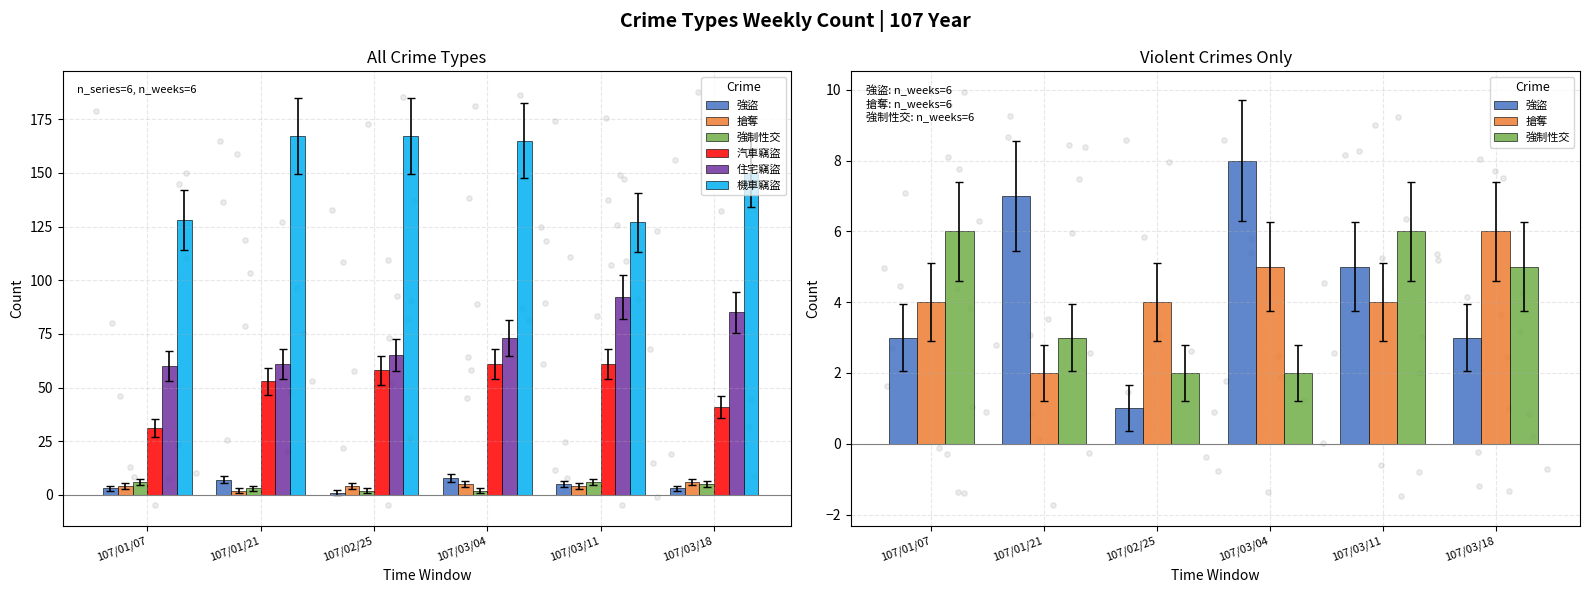

Which series has the widest spread of Y values?

機車竊盜